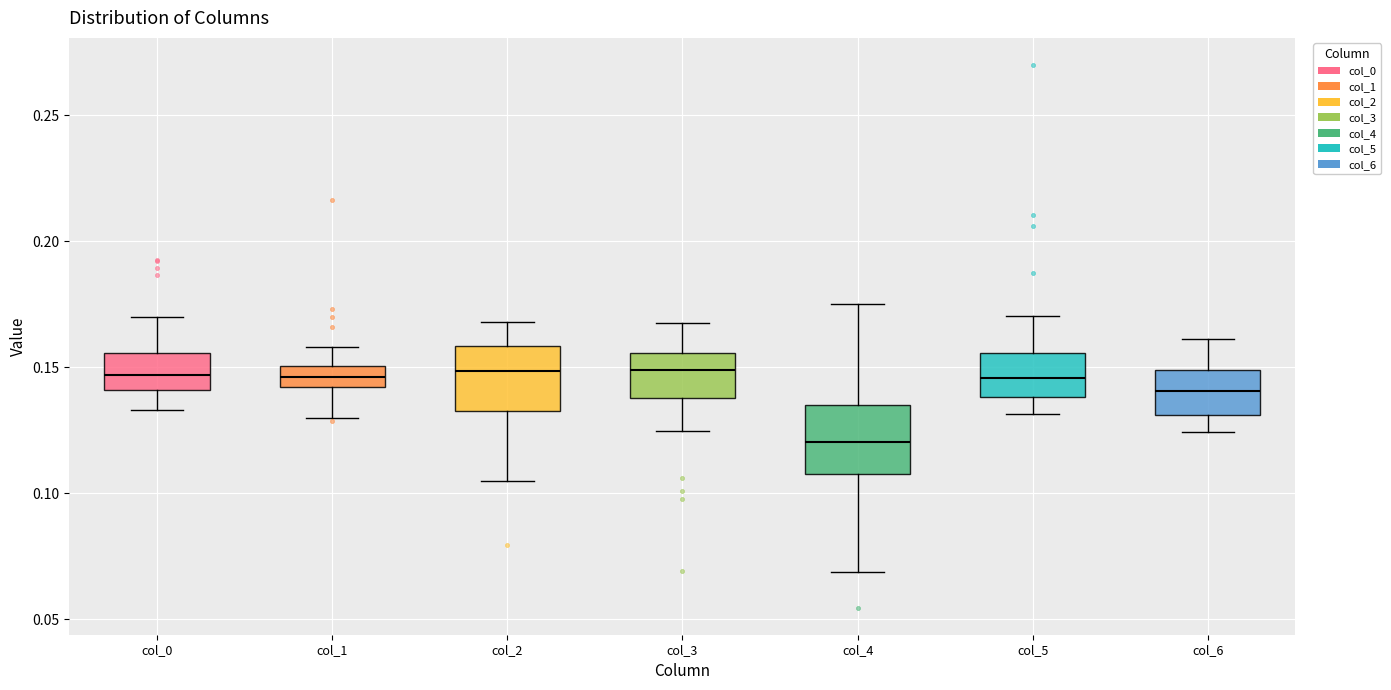

Reading left to right, read every box against the y-axis: the position of its median line, the range the box covers, and the ends of its whiskers. The values are not printed on the chart, so give them approximately, as read against the axis.

col_0: median 0.145, box 0.140 to 0.155, whiskers 0.135 to 0.170
col_1: median 0.145, box 0.140 to 0.150, whiskers 0.130 to 0.160
col_2: median 0.150, box 0.135 to 0.160, whiskers 0.105 to 0.170
col_3: median 0.150, box 0.140 to 0.155, whiskers 0.125 to 0.165
col_4: median 0.120, box 0.110 to 0.135, whiskers 0.070 to 0.175
col_5: median 0.145, box 0.140 to 0.155, whiskers 0.130 to 0.170
col_6: median 0.140, box 0.130 to 0.150, whiskers 0.125 to 0.160